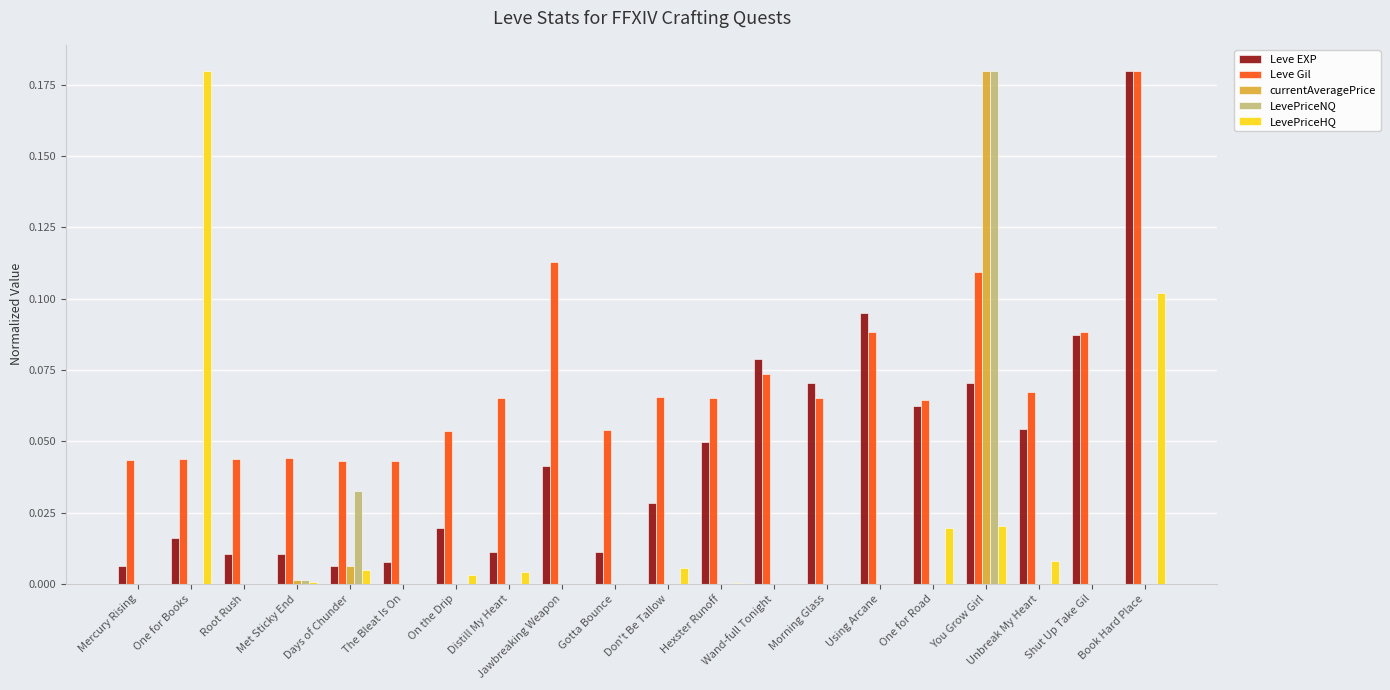

Does the chart contain stacked bars?

No